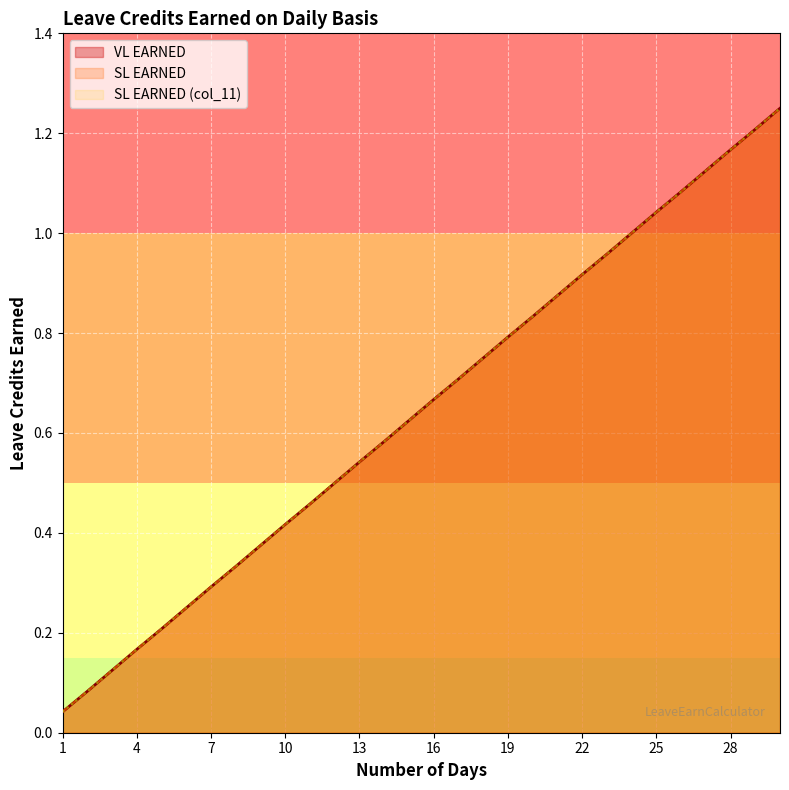

Count the number of categories in the chart.

30